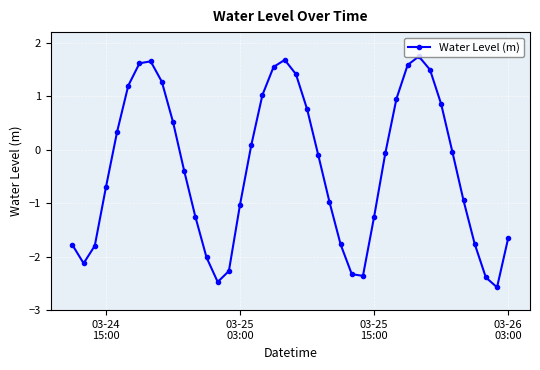

How many interior local peaks (higher than both neighbors) does the data have?

3